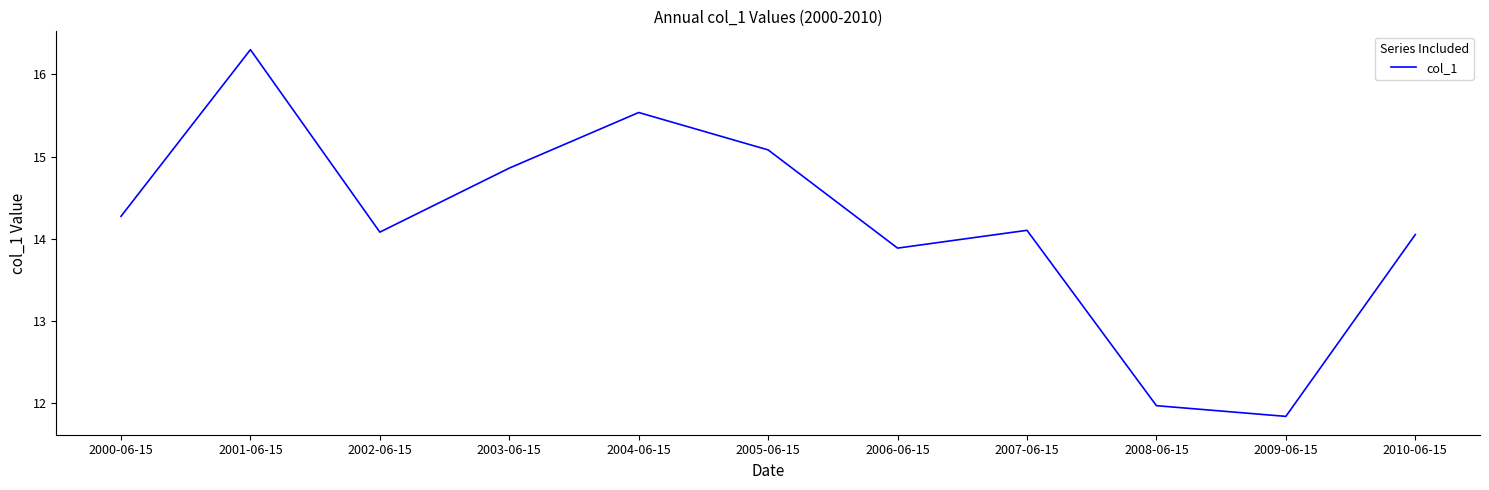

At which category does the chart reach its peak across all series?

2001-06-15